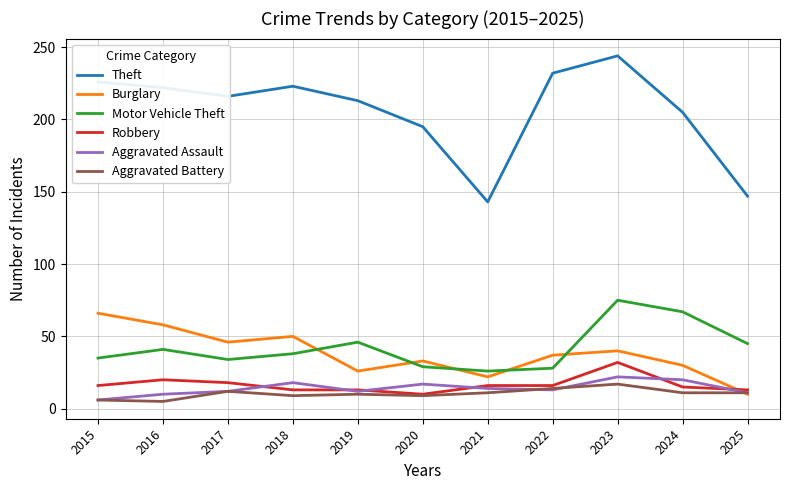

True or false: Aggravated Battery has a value of 12 at 2017.

True